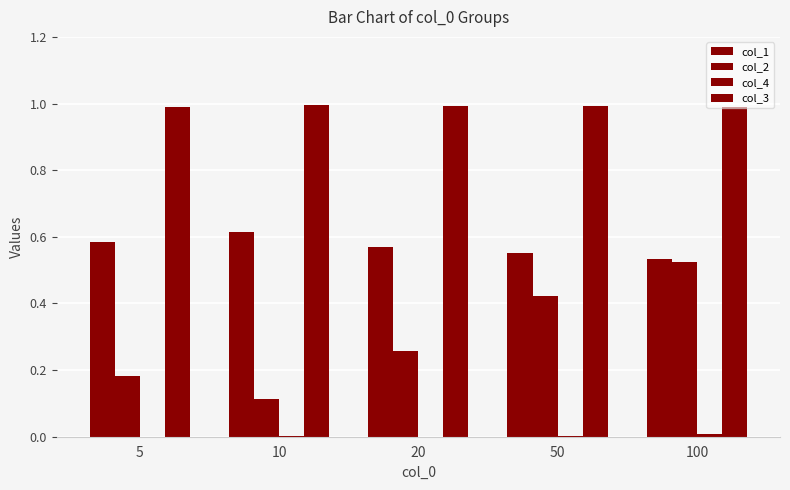

How many groups of bars are there?

5